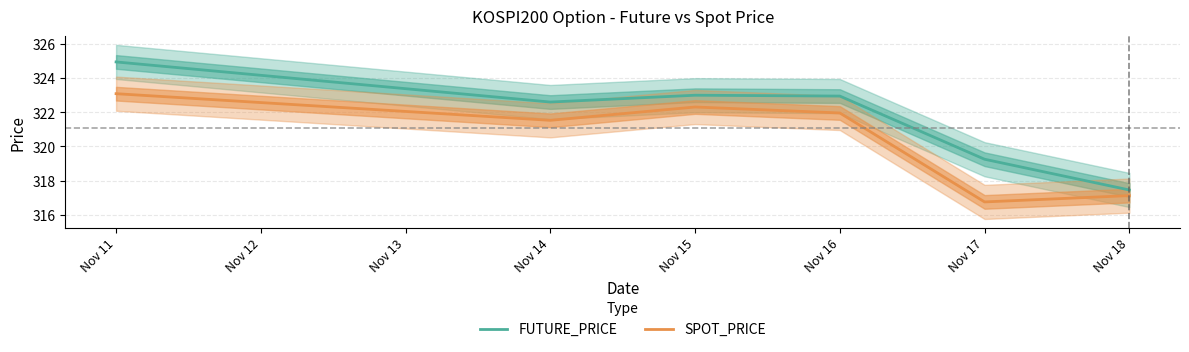

What is the difference between the highest and lowest values at Nov 11?

1.9